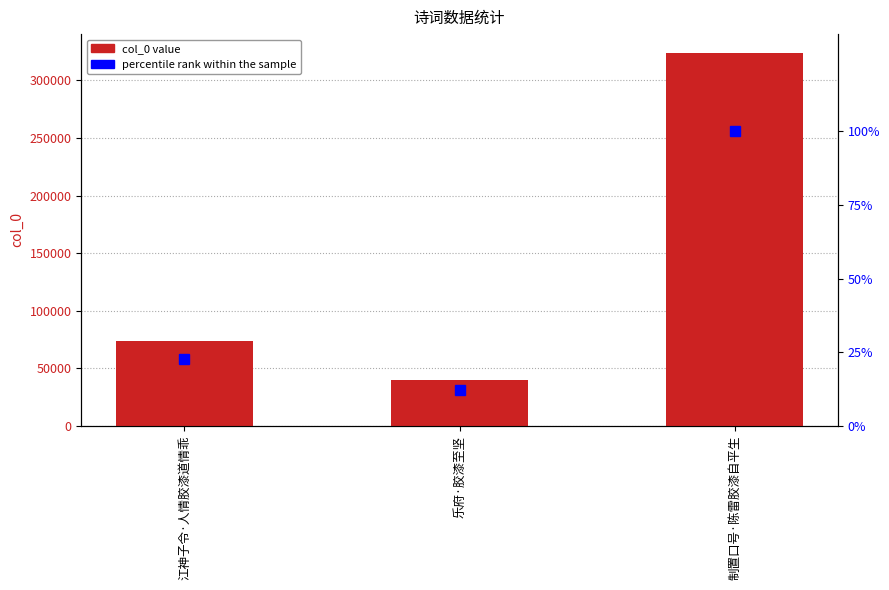

What is the difference between the col_0 values at 江神子令·人情胶漆道情乖 and 制置口号·陈雷胶漆自平生?

250550.0